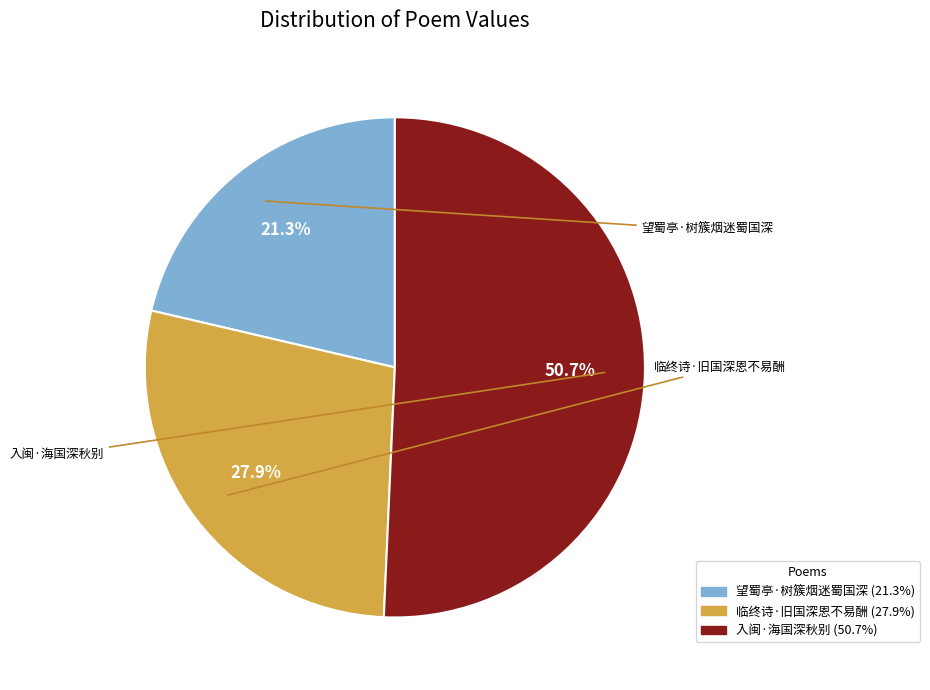

Do 入闽·海国深秋别 and 望蜀亭·树簇烟迷蜀国深 together represent more than half of the pie?

Yes